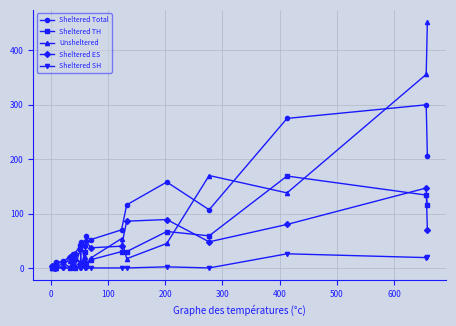

True or false: Sheltered Total and Sheltered SH cross at least once.

False